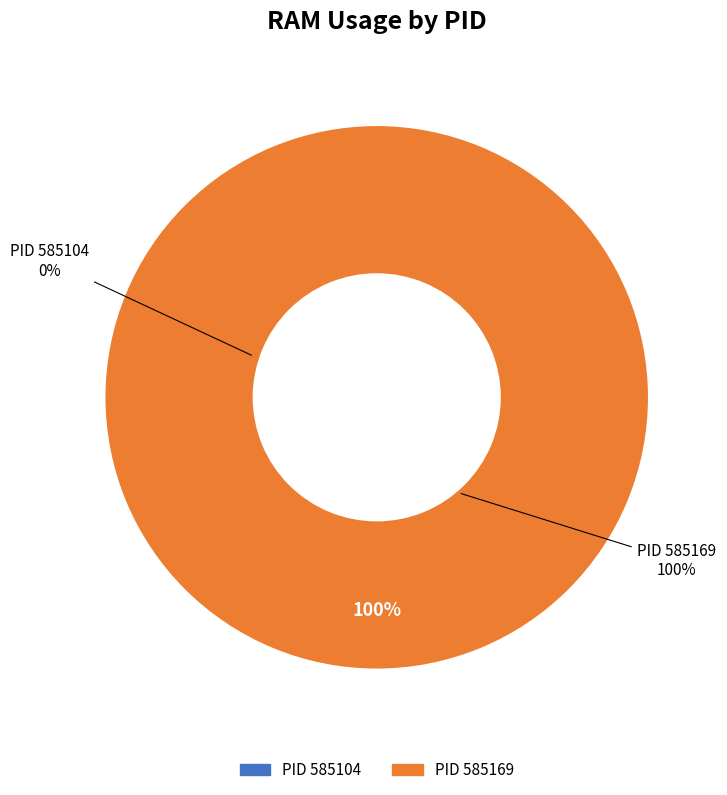

Which category has the biggest portion of the pie?

585169